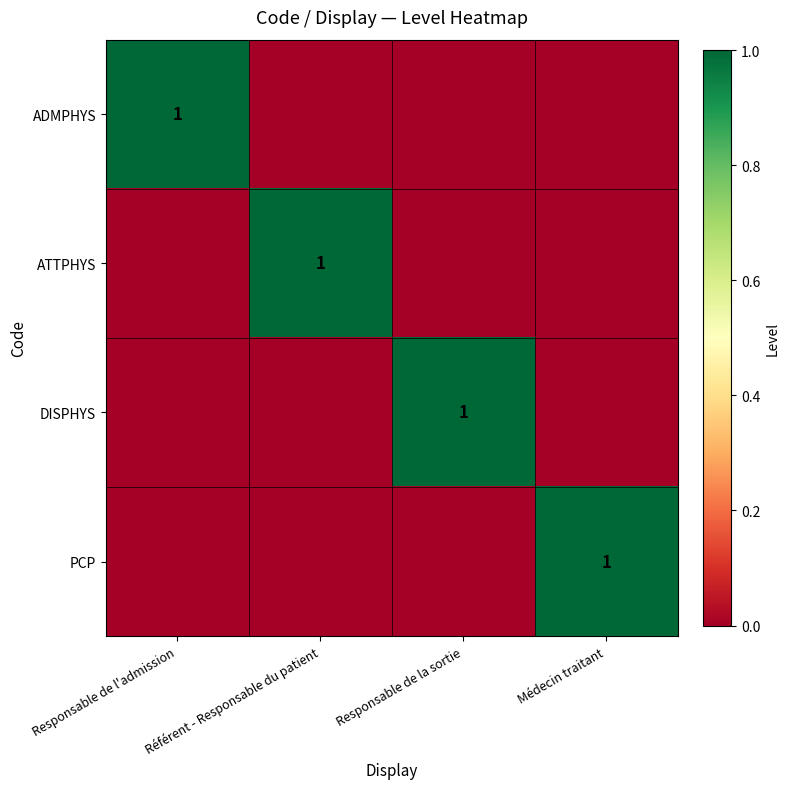

What is the difference between the maximum and minimum values in the ATTPHYS series?

1